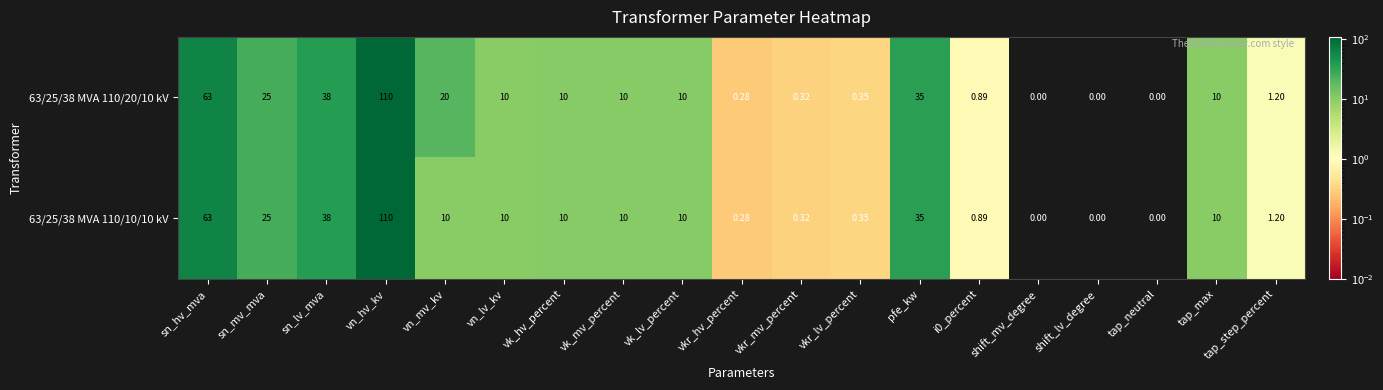

At which label does 63/25/38 MVA 110/10/10 kV reach its peak?

vn_hv_kv